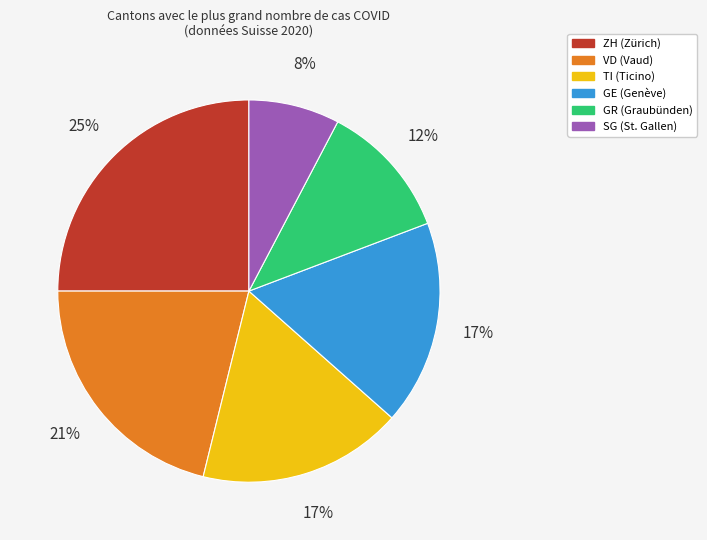

The ZH slice represents 32% of the pie. True or false?

False